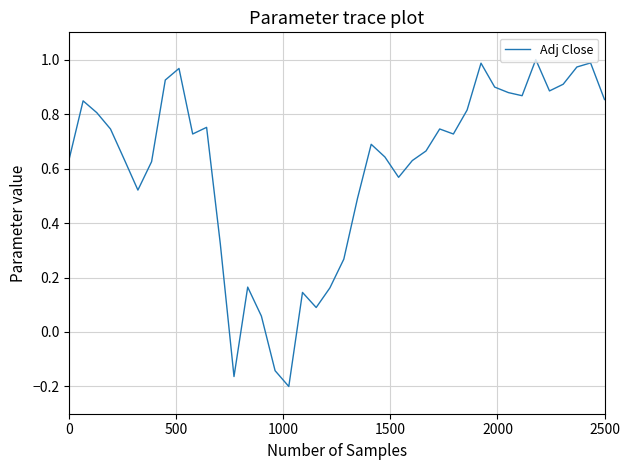

True or false: there are more than 2 points higher than both neighbors.

True